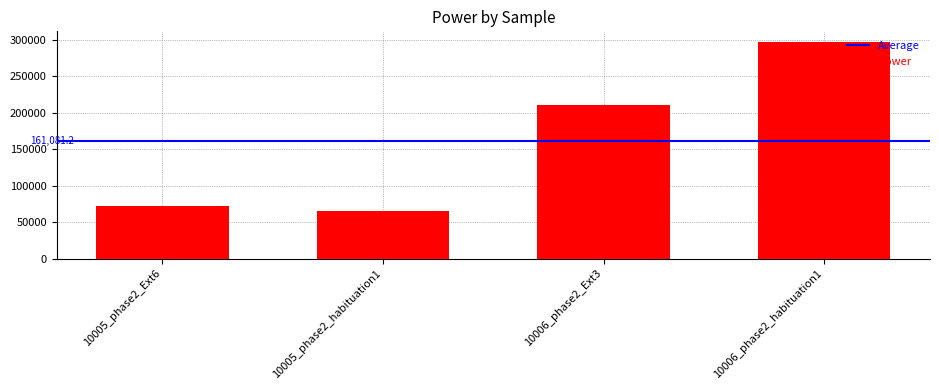

Reading right to left, what are all the values shown in this chart?

10006_phase2_habituation1=296597.4	10006_phase2_Ext3=210710.0	10005_phase2_habituation1=64533.3	10005_phase2_Ext6=72484.2